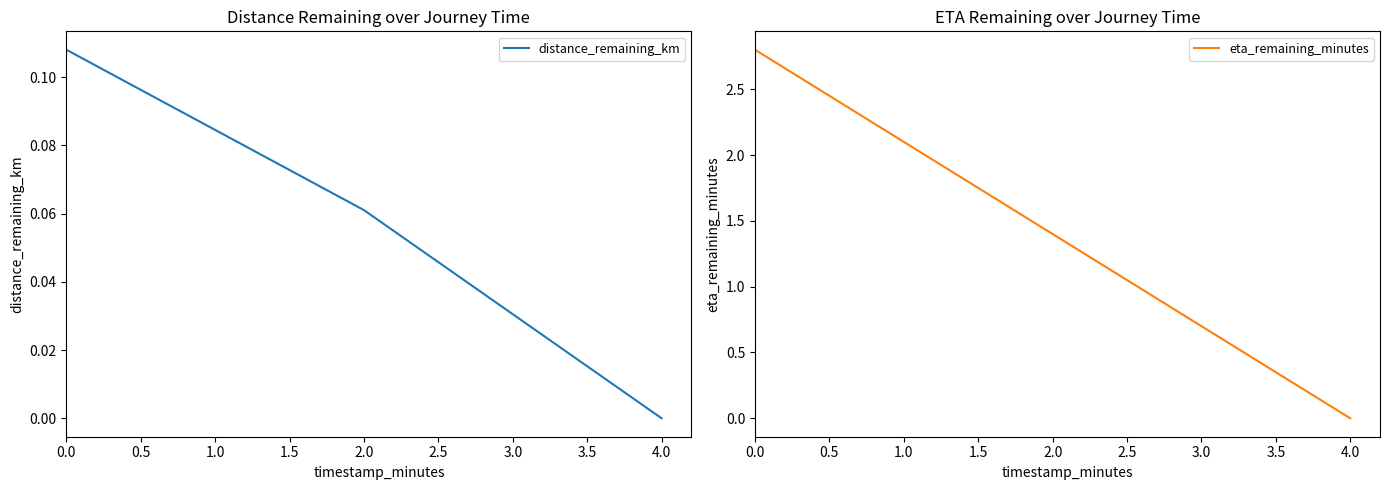

What is the highest value of the distance_remaining_km series?

0.1